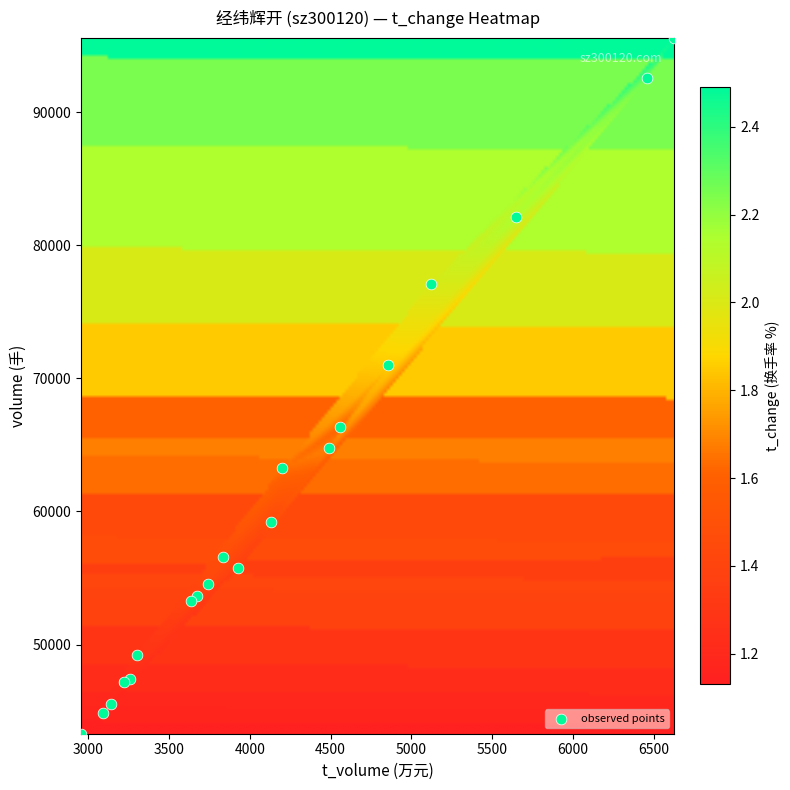

What Y value in the scatter plot is closest to 69439?

70966